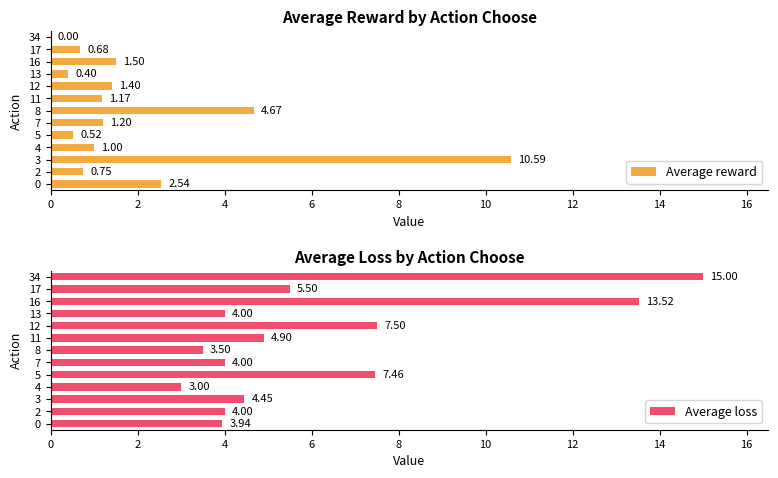

True or false: Average reward has a value of 1.0 at 4.

True